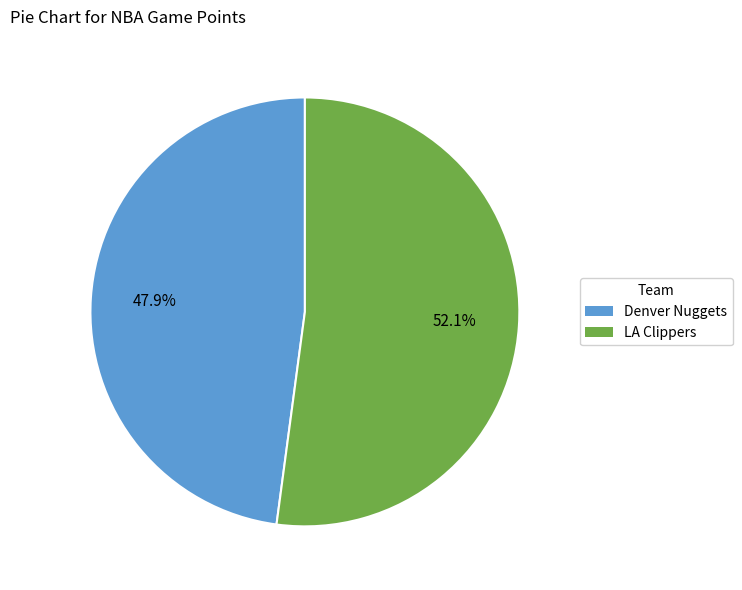

True or false: Denver Nuggets accounts for 35% of the total.

False